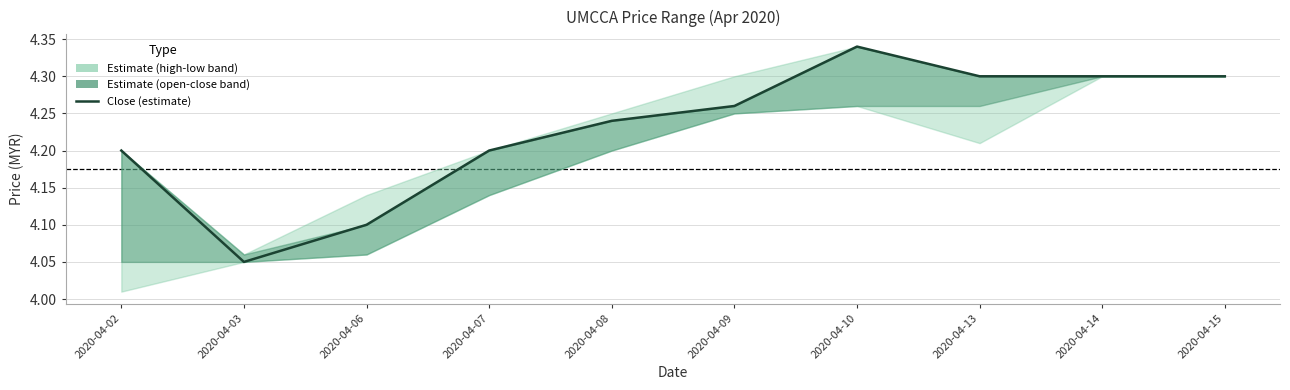

How many lines are shown in the chart?

1